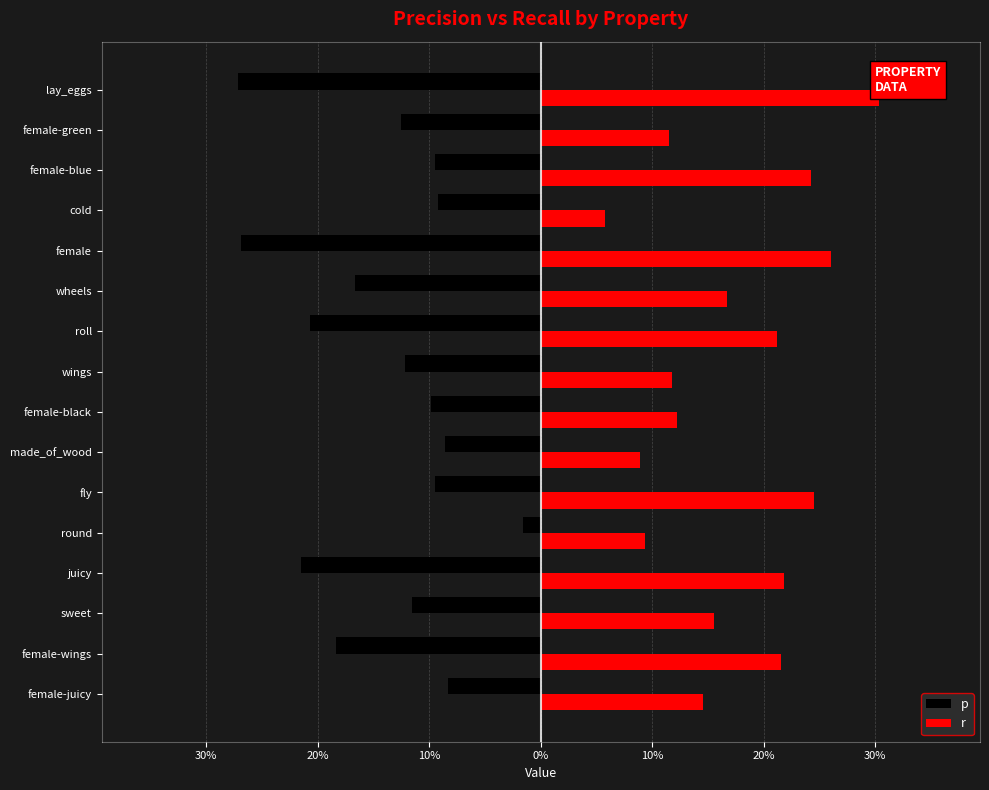

What are all the series names shown in the legend?

p, r